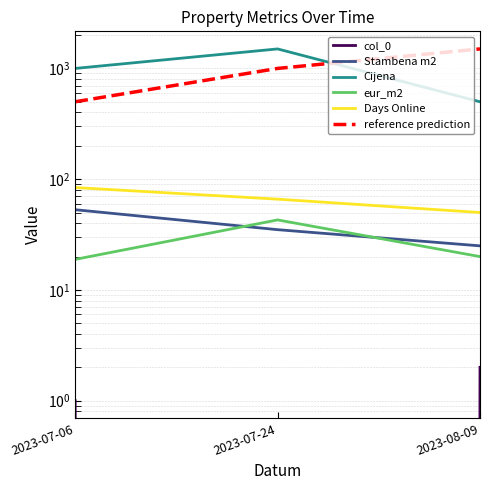

Rank the series by their maximum value, from lowest to highest.

col_0, eur_m2, Stambena m2, Days Online, Cijena, reference prediction